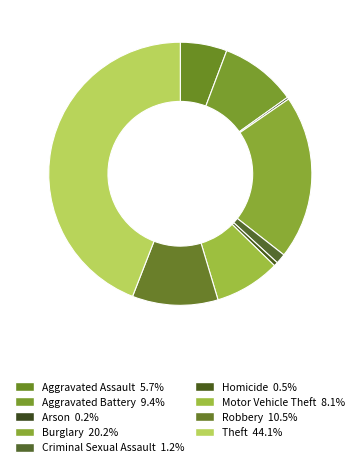

Is the sum of Arson and Criminal Sexual Assault greater than half?

No